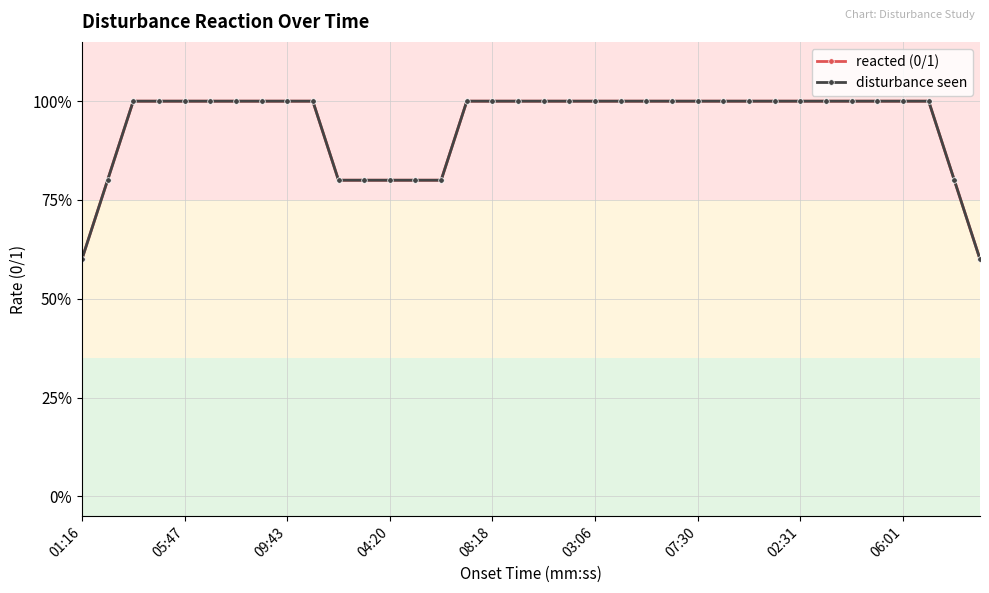

Does the chart have visible grid lines?

Yes